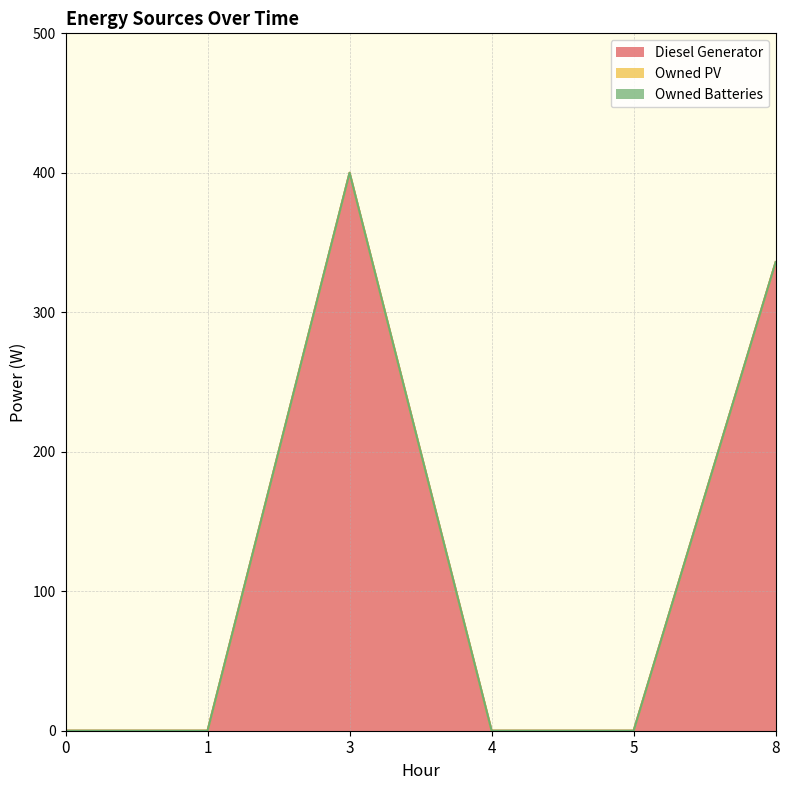

Reading left to right, extract all data points from this chart.

Diesel Generator: 0=0	1=0	3=400	4=0	5=0	8=336
Owned PV: 0=0	1=0	3=0	4=0	5=0	8=0
Owned Batteries: 0=0	1=0	3=0	4=0	5=0	8=0